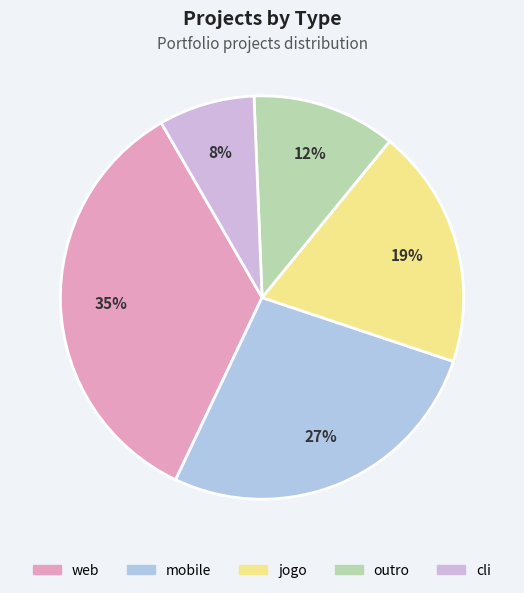

Rank the categories by value from lowest to highest.

cli, outro, jogo, mobile, web